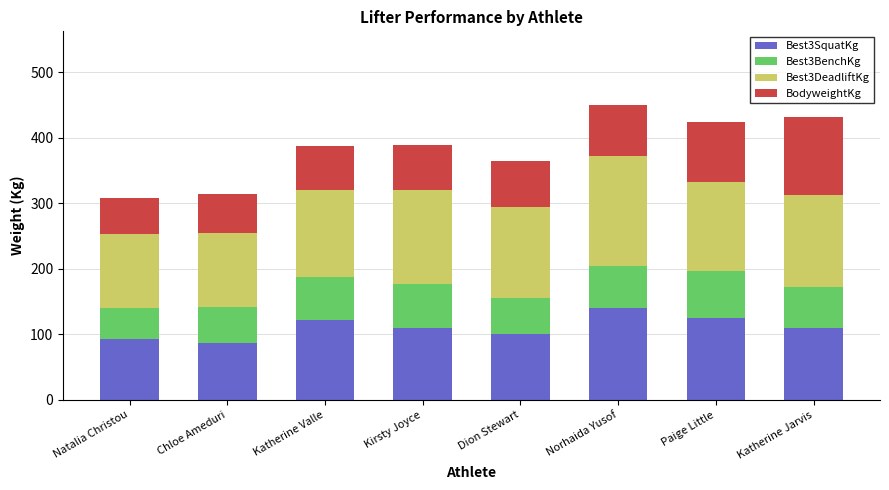

True or false: Best3SquatKg has a value of 55.8 at Natalia Christou.

False